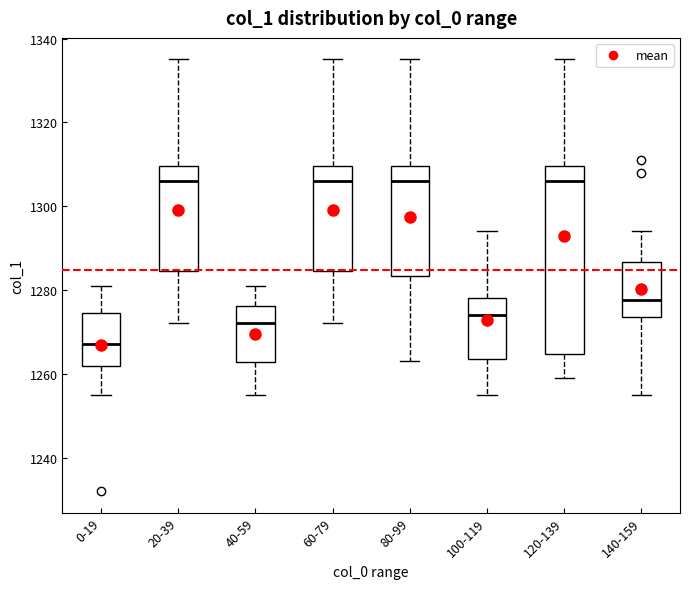

Where does the lower whisker of the box for 140-159 end on the y-axis? The values are not printed on the chart, so give them approximately, as read against the axis.

1256